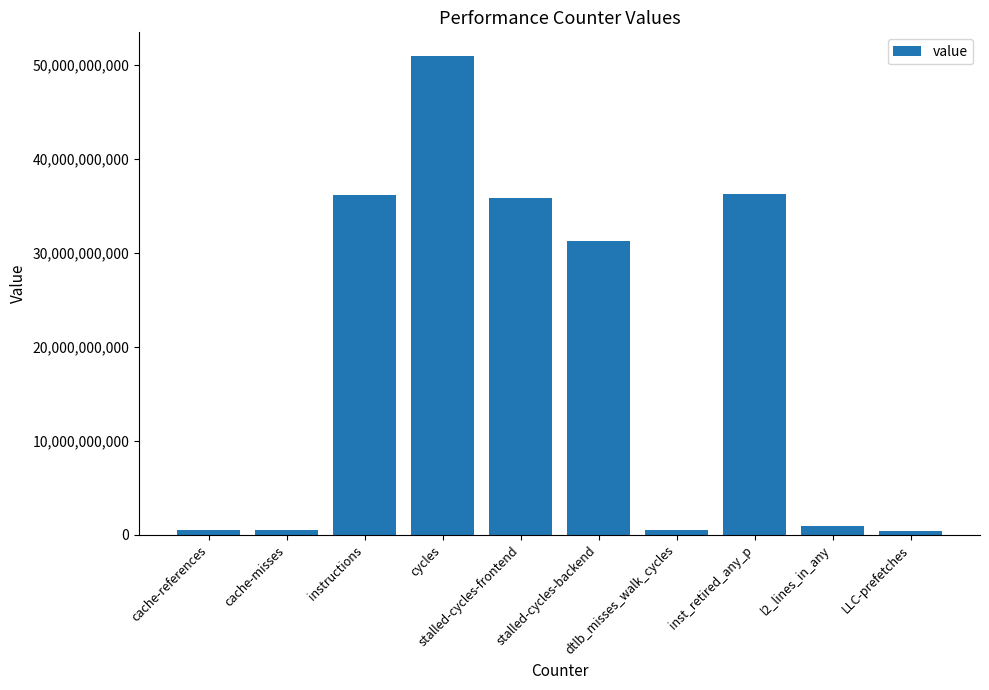

Which label corresponds to the largest value in the chart?

cycles